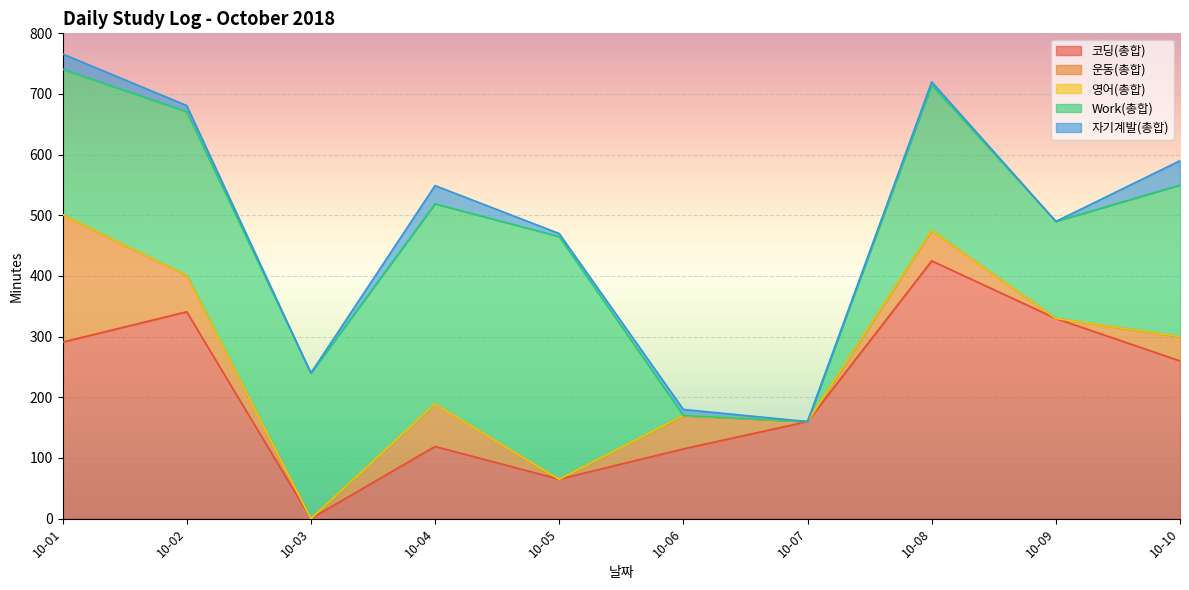

Does the chart display data point markers on the line(s)?

No